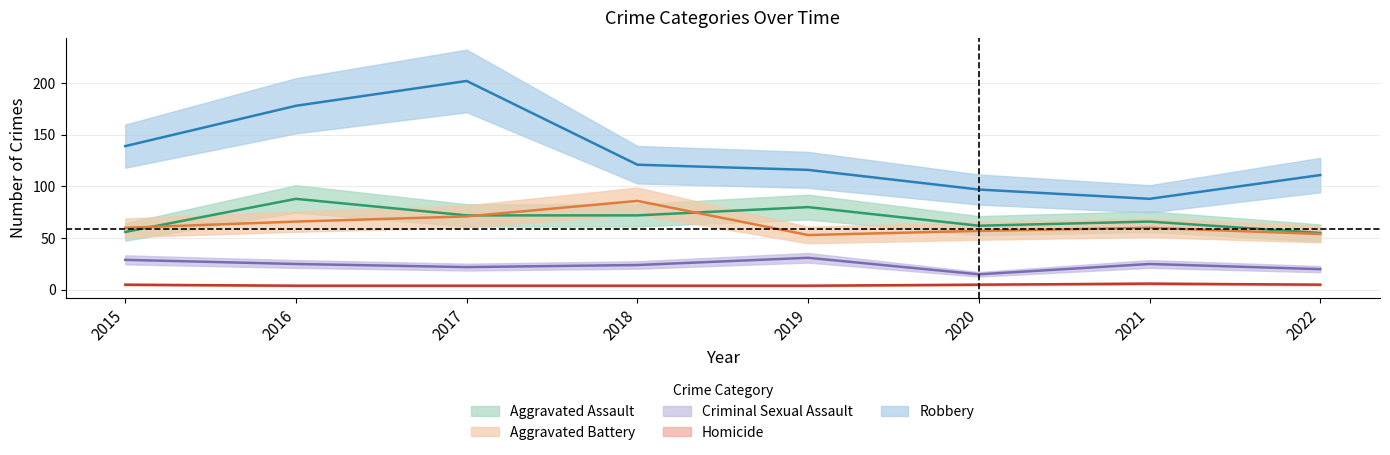

What is the sum of the Criminal Sexual Assault values at 2015 and 2018?

53